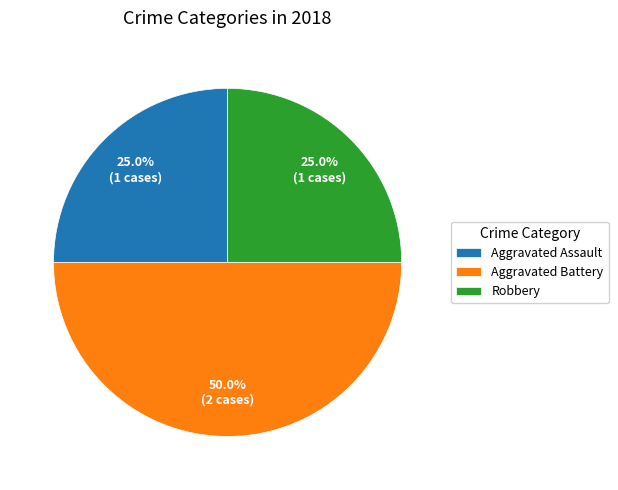

Combined, what portion of the pie is Aggravated Assault and Aggravated Battery?

75.0%